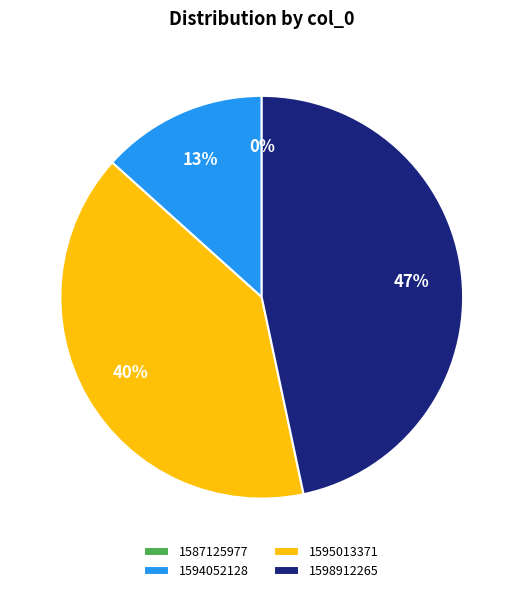

Rank the categories by value from highest to lowest.

1598912265, 1595013371, 1594052128, 1587125977